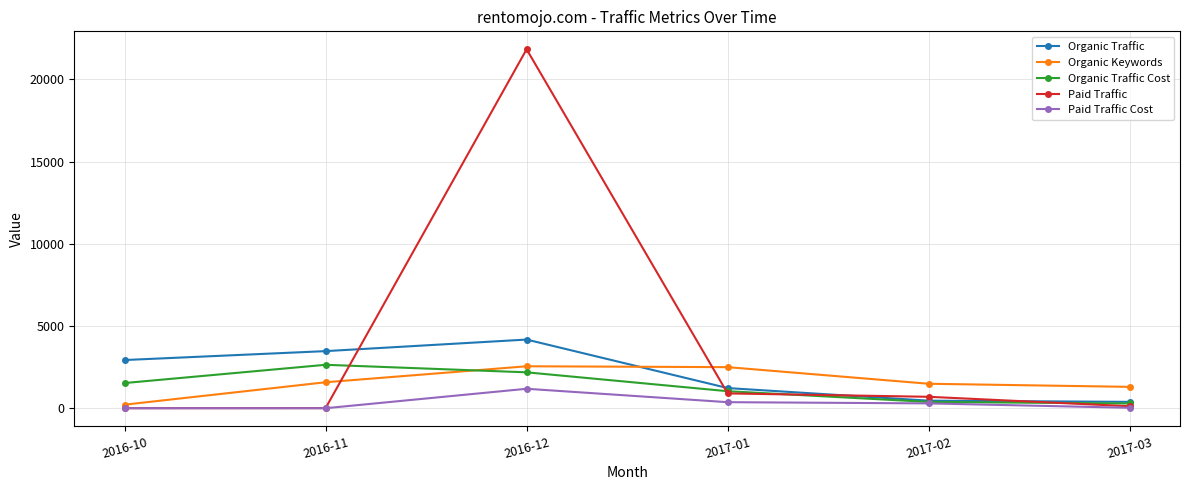

Which series changed the most between 2016-10 and 2016-12?

Paid Traffic